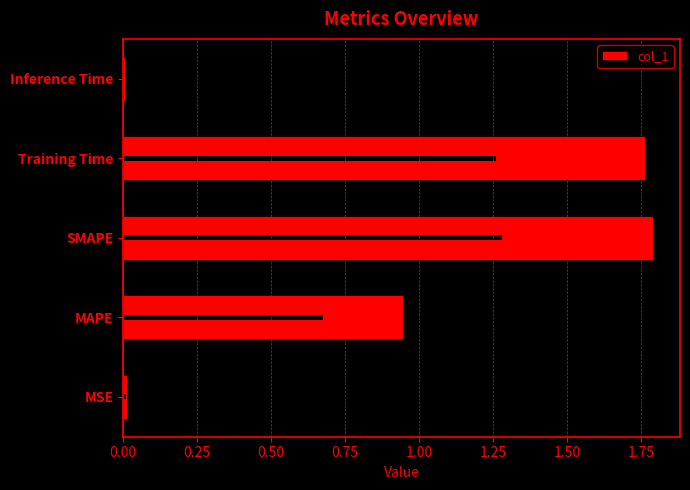

Reading left to right, what are all the values shown in this chart?

0.0	0.9	1.8	1.8	0.0